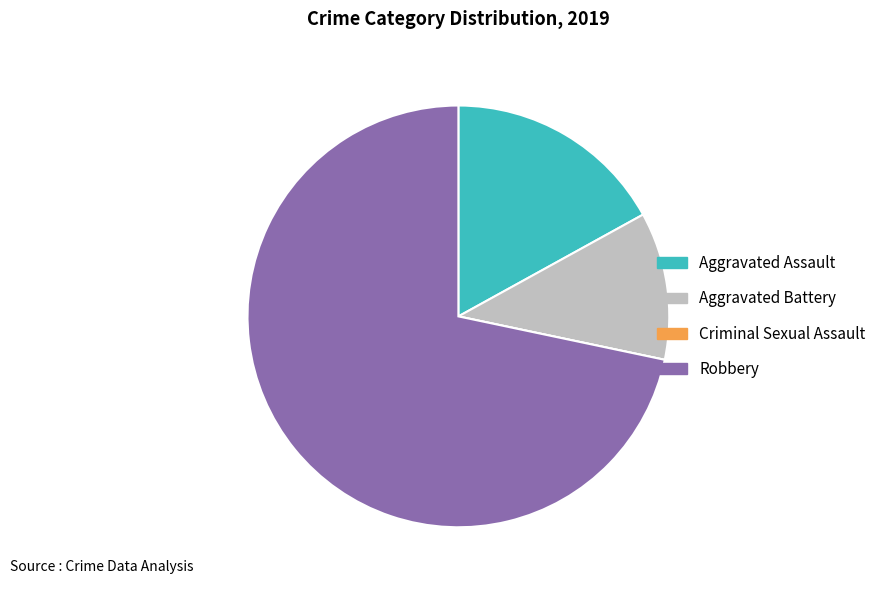

True or false: Aggravated Battery accounts for 11% of the total.

True